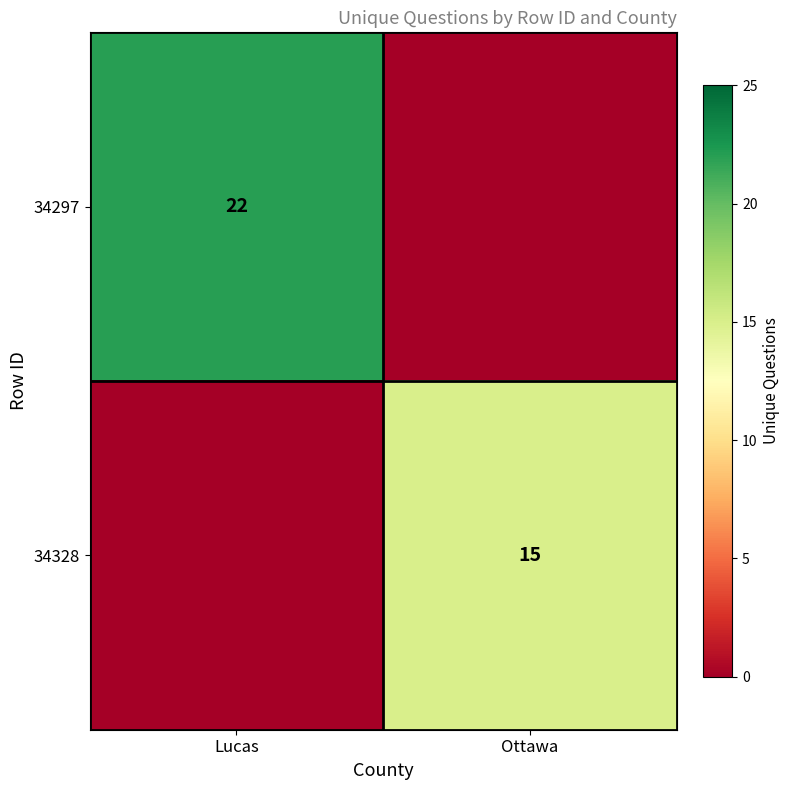

True or false: 34328 has a value of 15 at Ottawa.

True